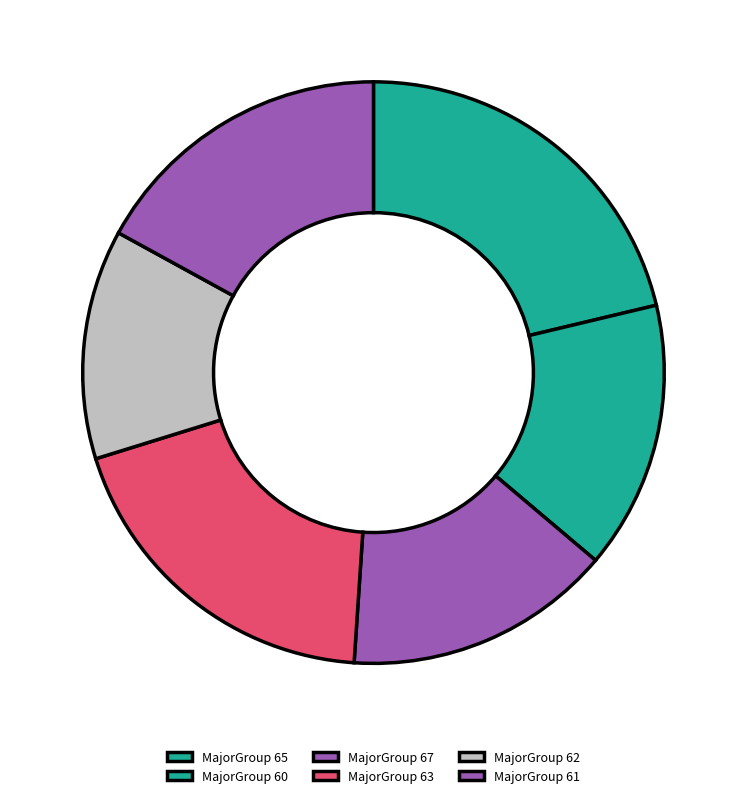

How many slices are in this pie chart?

6